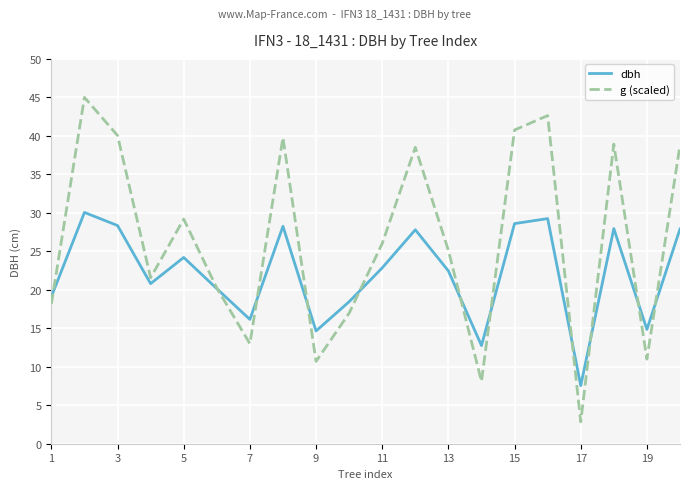

How many lines are shown in the chart?

2